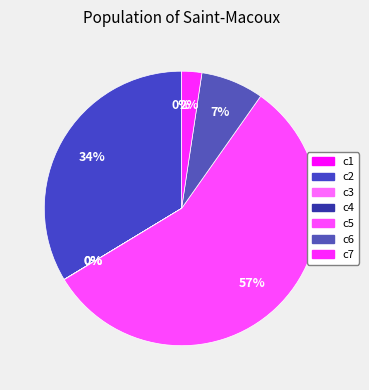

To the nearest percent, what is the combined percentage of c1 and c2?

34%